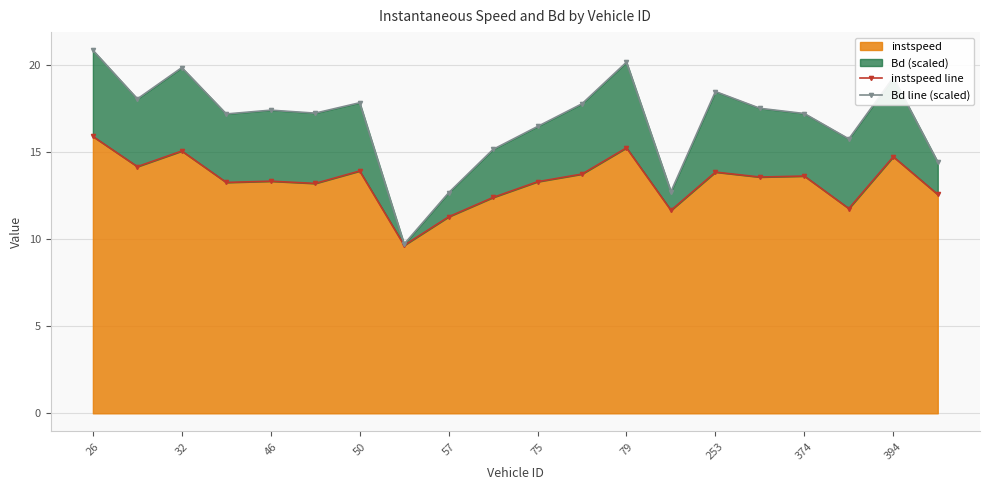

What is the highest value of the instspeed series?

15.9